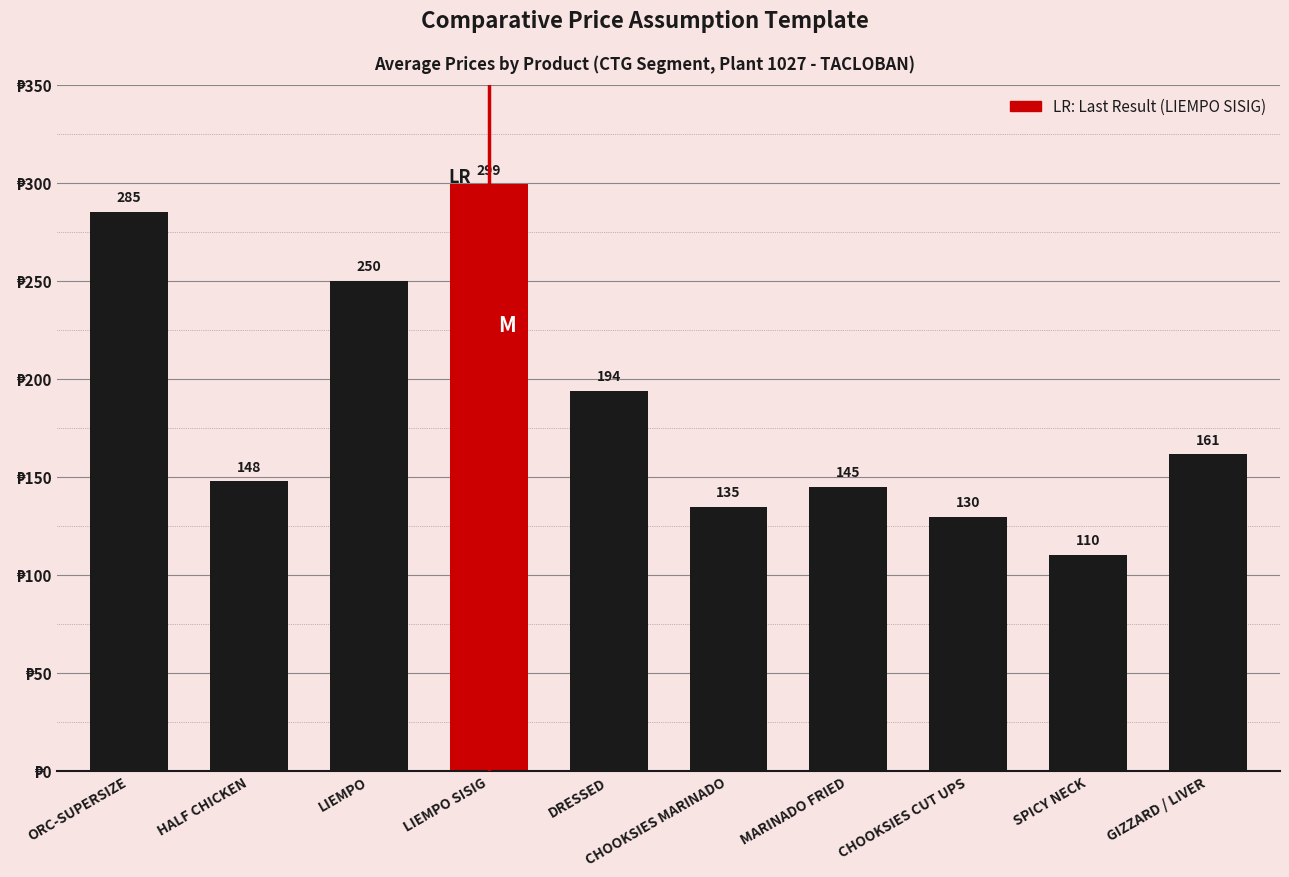

What is the label of the 1st bar from the right?

GIZZARD / LIVER